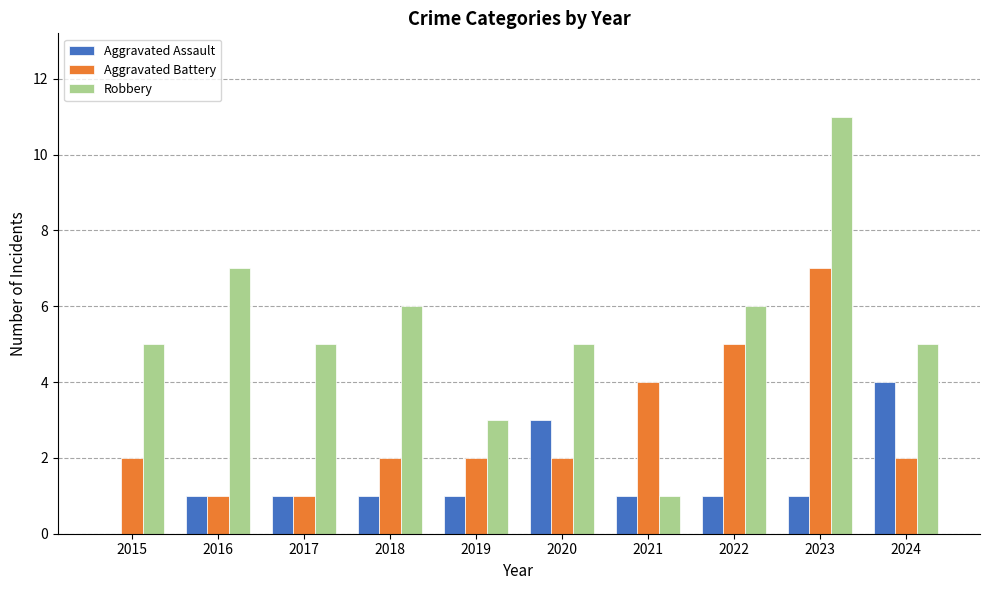

At which category is the sum across all series the highest?

2023